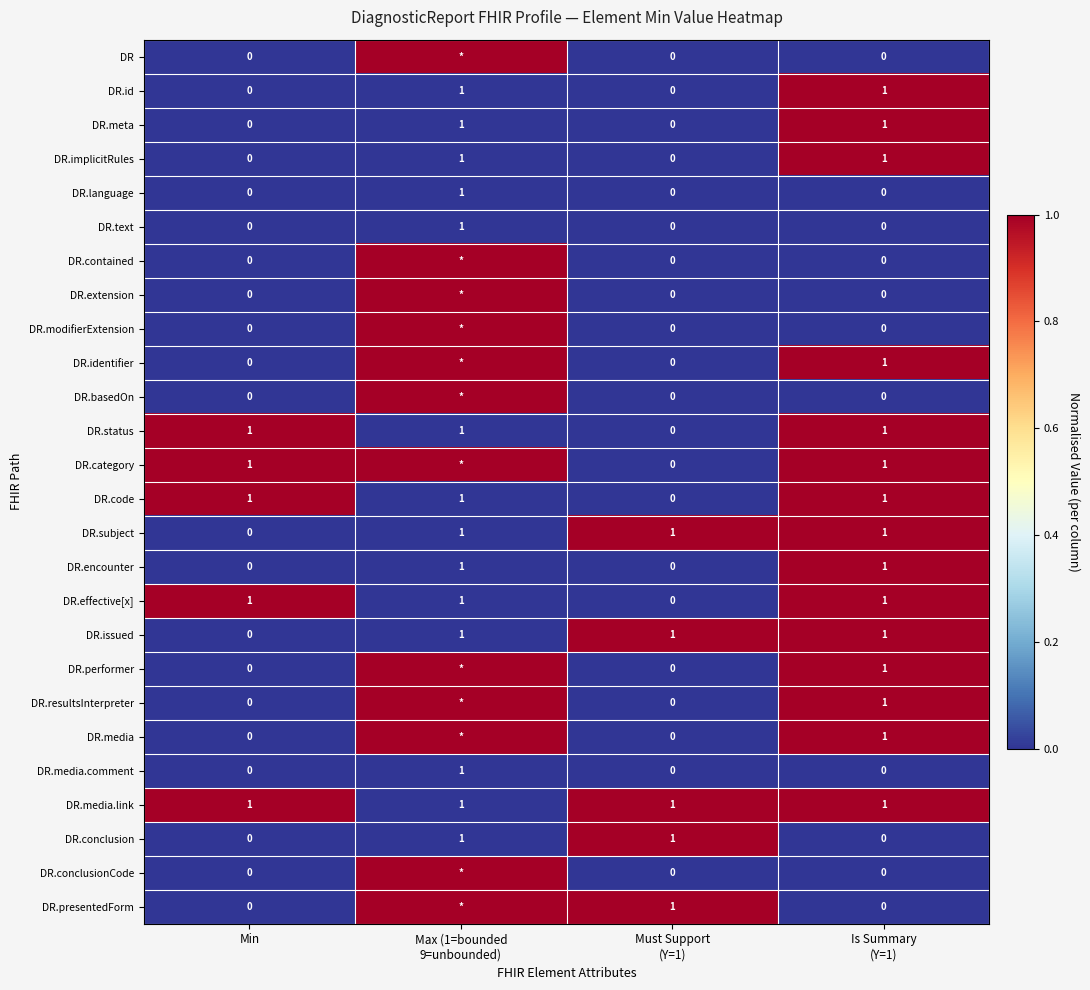

What is the total value across all series at Min?

5